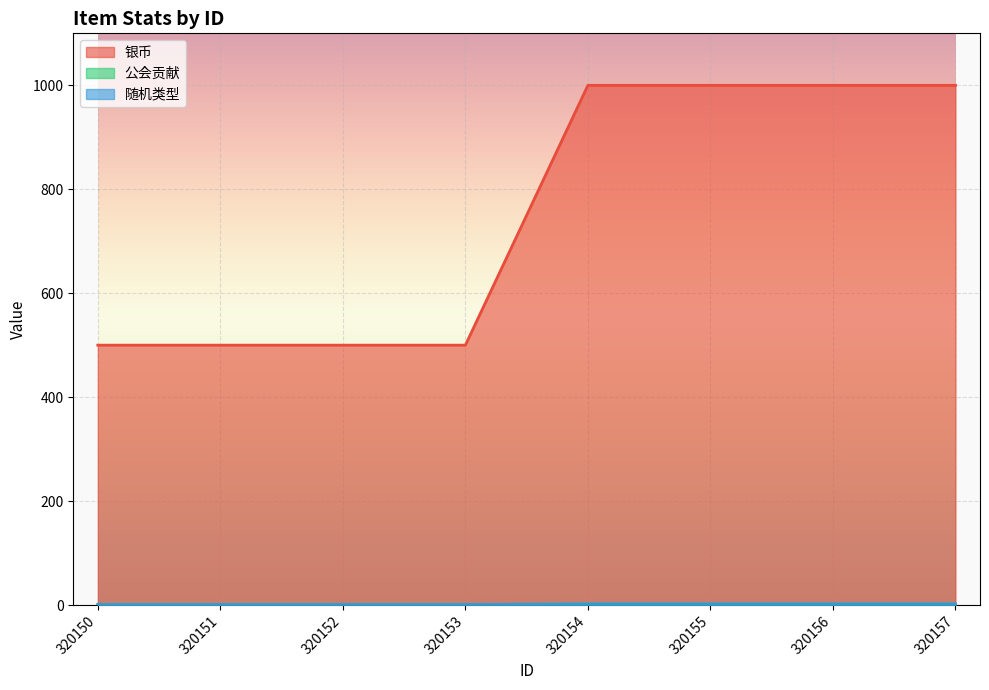

True or false: 随机类型 and 公会贡献 intersect in this chart.

False